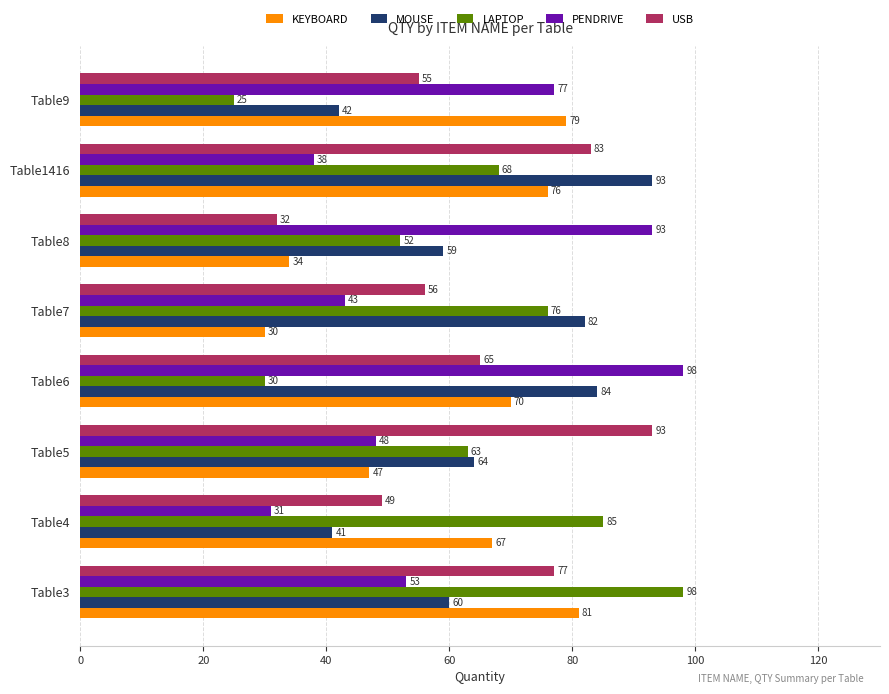

What is the difference between the maximum and minimum values in the KEYBOARD series?

51